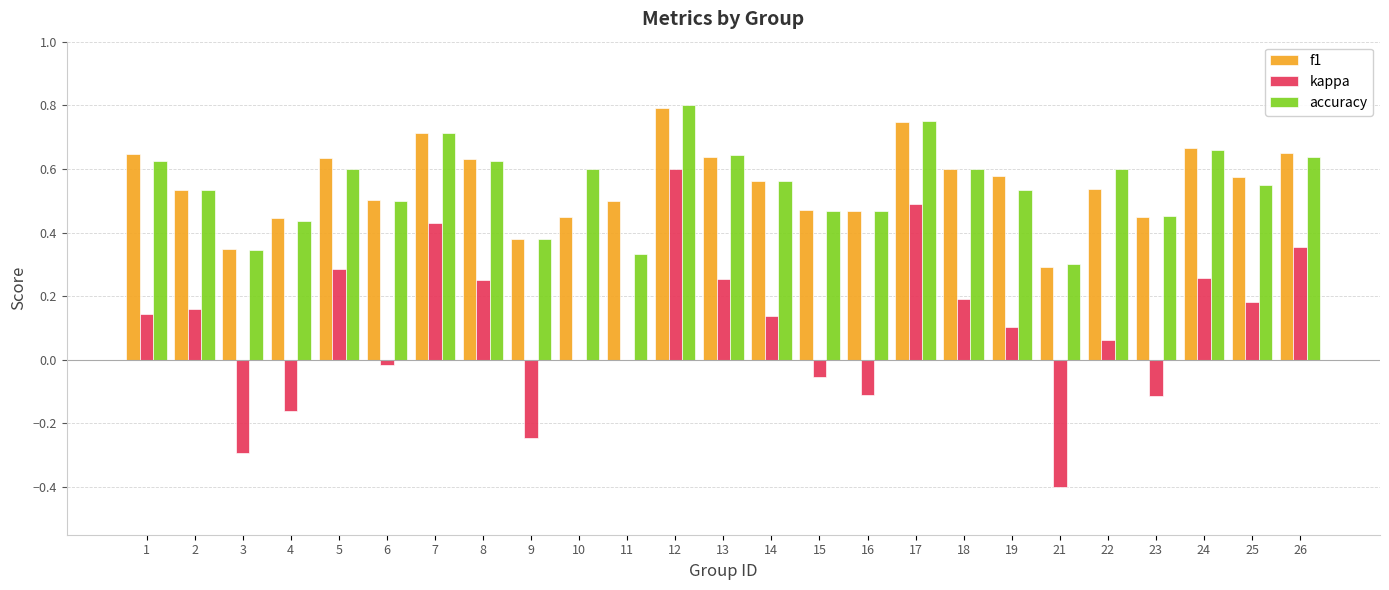

At which category is the sum across all series the highest?

12